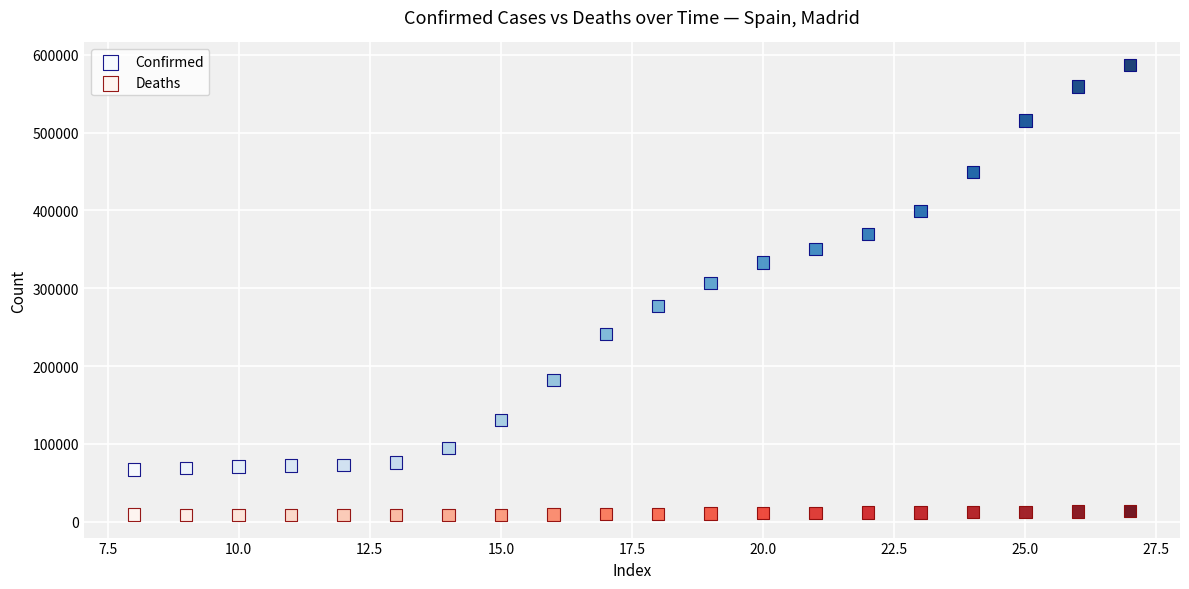

Which series has the largest Y range (max minus min)?

Confirmed